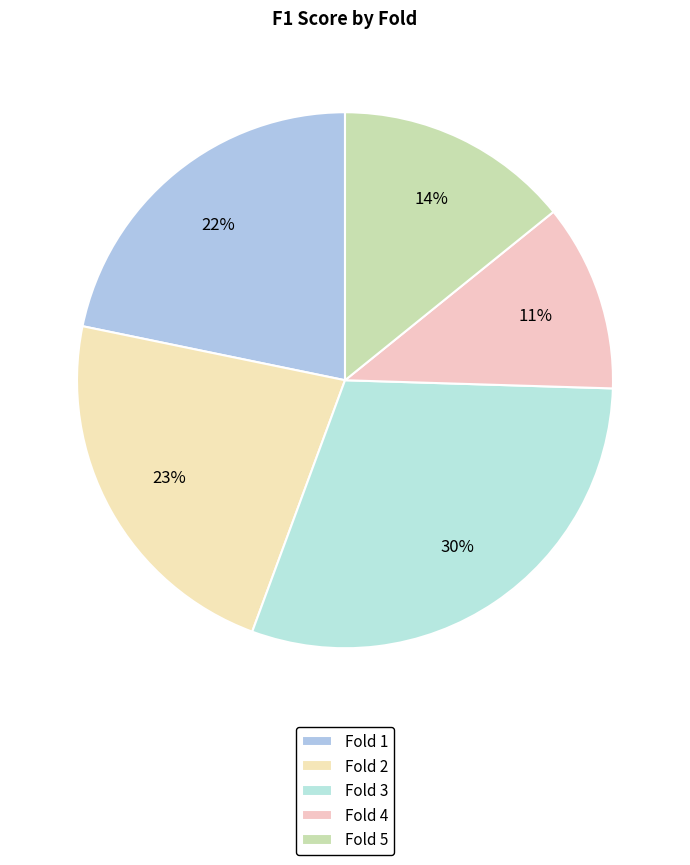

How many slices are in this pie chart?

5